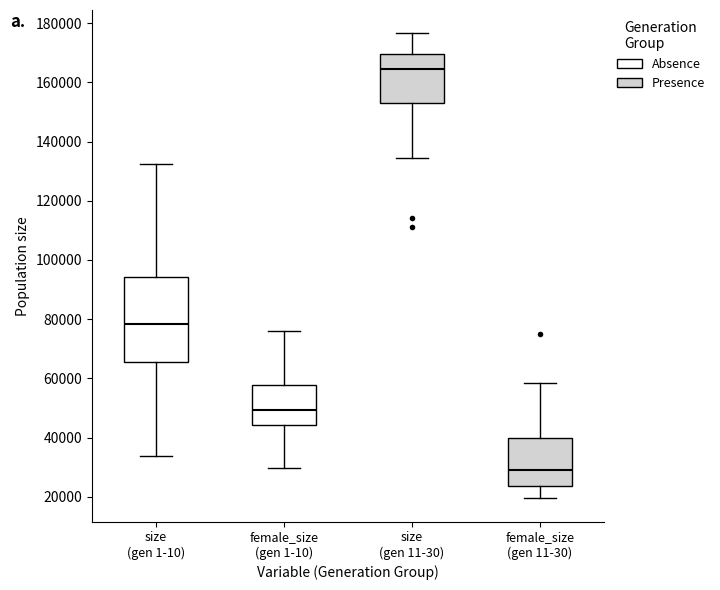

Reading left to right, transcribe this box plot: for each box, give where its median line is, the range the box spans, and where its two whiskers end, as read against the y-axis. The values are not printed on the chart, so give them approximately, as read against the axis.

size (gen 1-10): median 78000, box 66000 to 94000, whiskers 34000 to 132000
female_size (gen 1-10): median 50000, box 44000 to 58000, whiskers 30000 to 76000
size (gen 11-30): median 164000, box 152000 to 170000, whiskers 134000 to 176000
female_size (gen 11-30): median 30000, box 24000 to 40000, whiskers 20000 to 58000